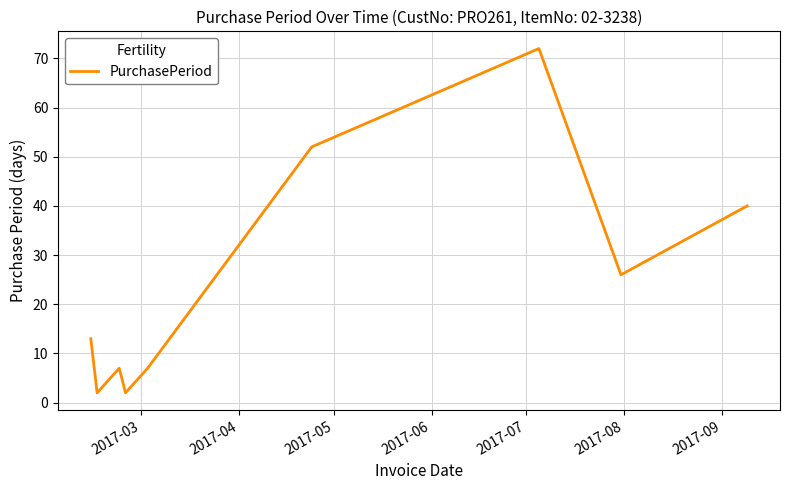

What is the greatest value displayed?

72